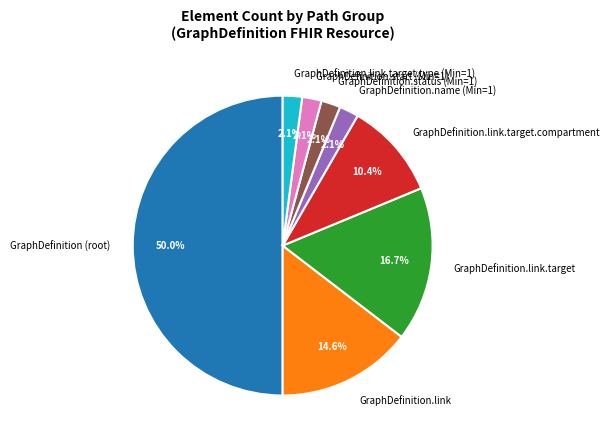

How much of the chart is everything except GraphDefinition.link.target?

83.3%